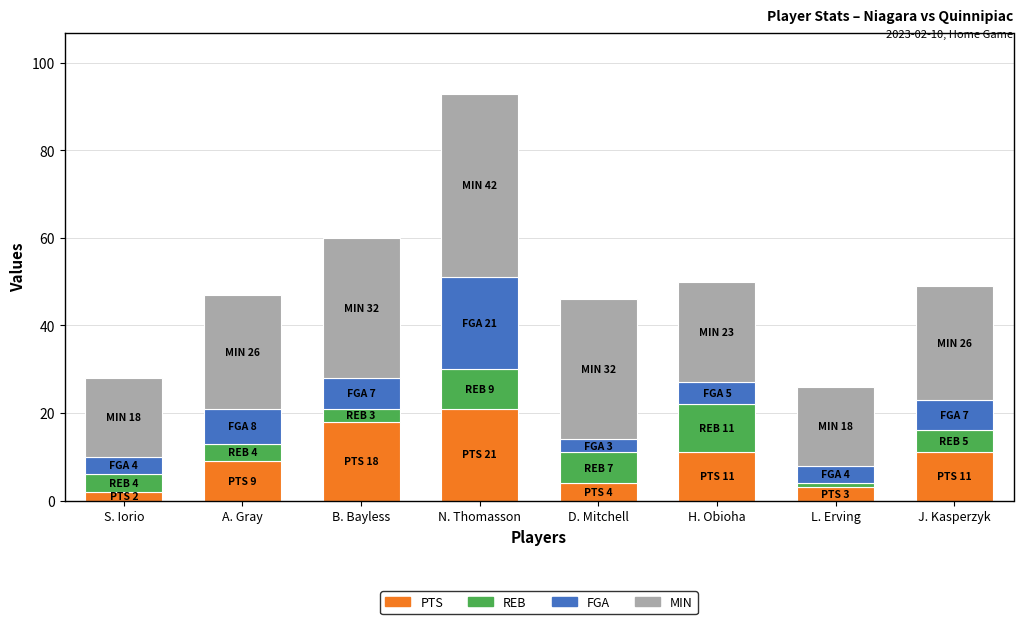

Does the chart contain any negative values?

No